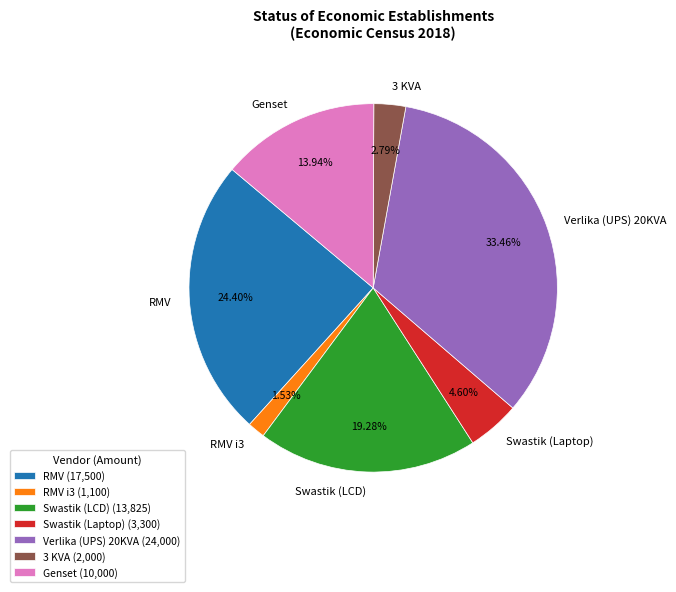

Approximately how many times larger is the value at Verlika (UPS) 20KVA compared to RMV?

1.4